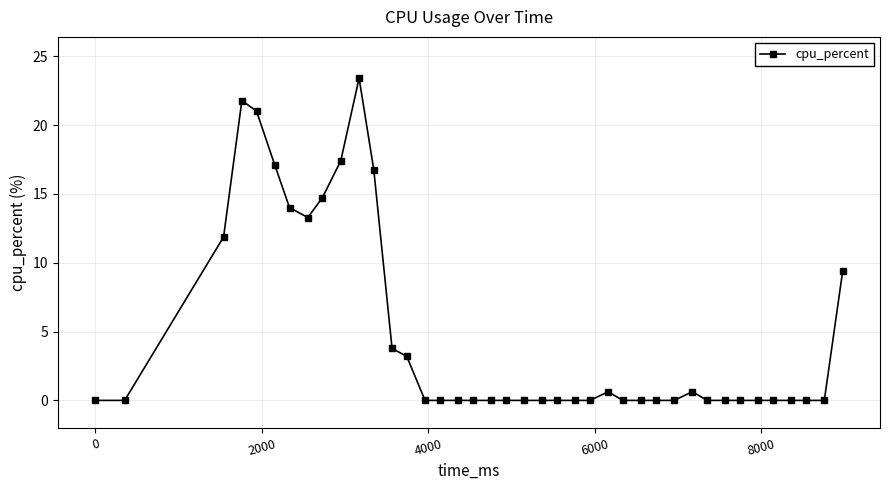

True or false: the data has more than 0 interior local peaks.

True